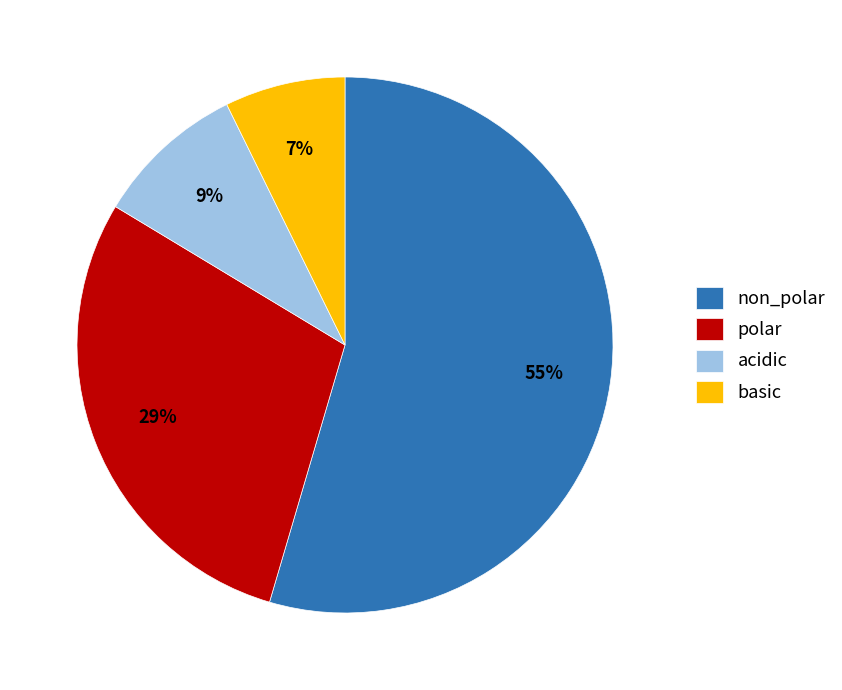

To the nearest percent, what is the average slice percentage?

25%